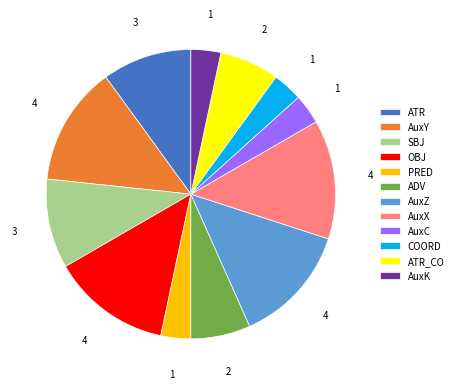

Is the sum of AuxZ and AuxY greater than half?

No